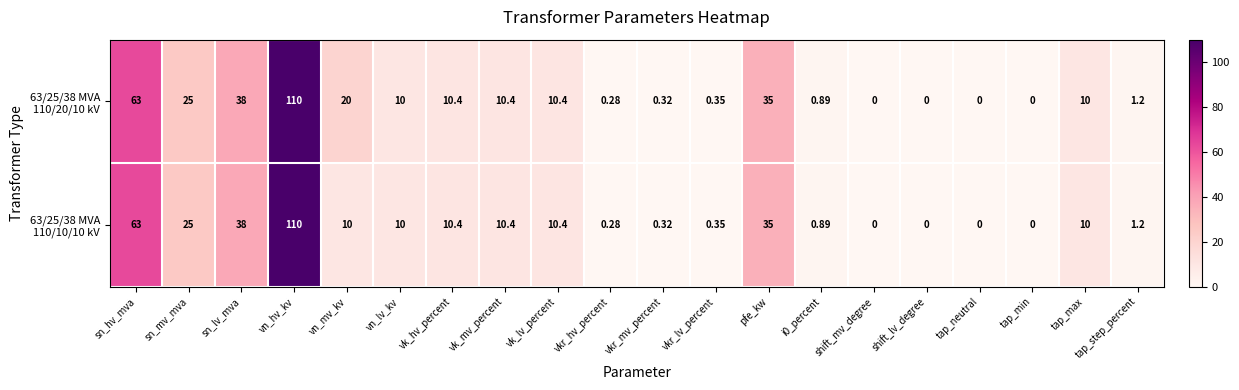

At which category is the sum across all series the highest?

vn_hv_kv